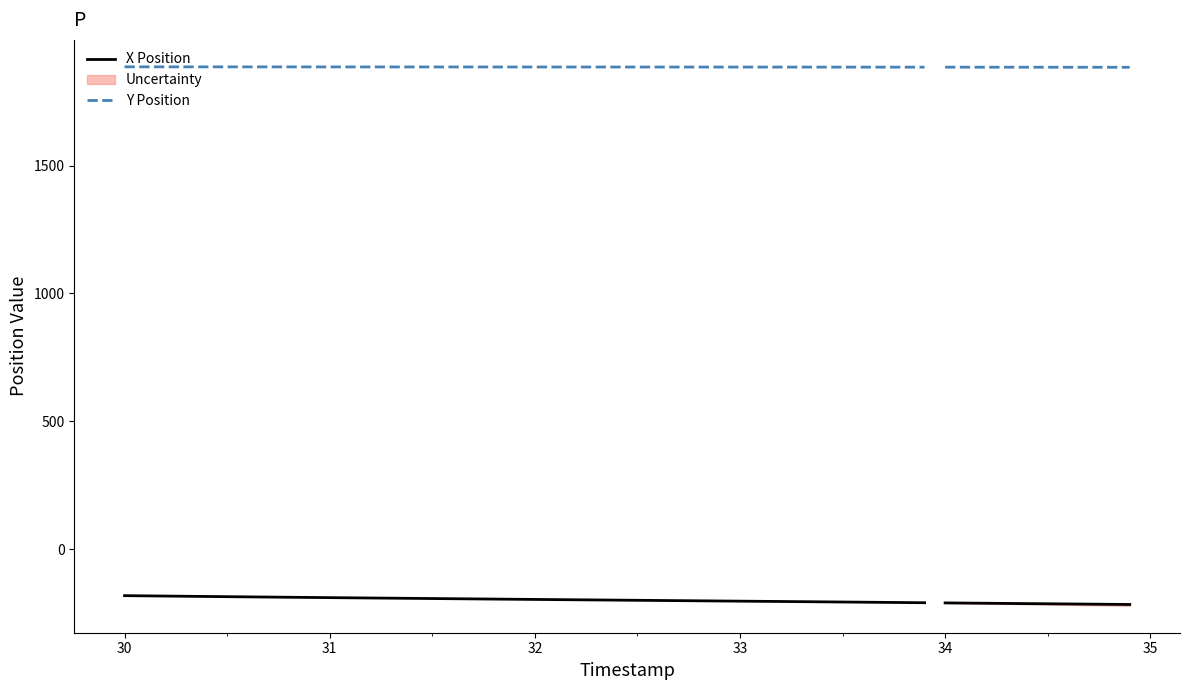

How many values in the X Position series are below -194?

21